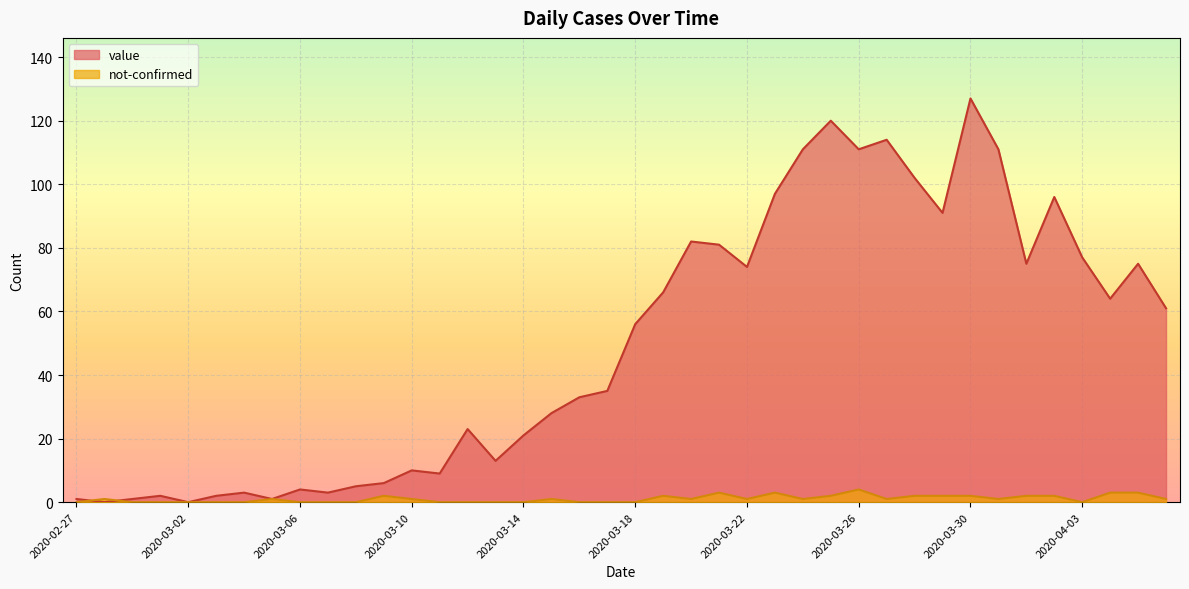

Which series ends up on top after the final intersection of not-confirmed and value?

value